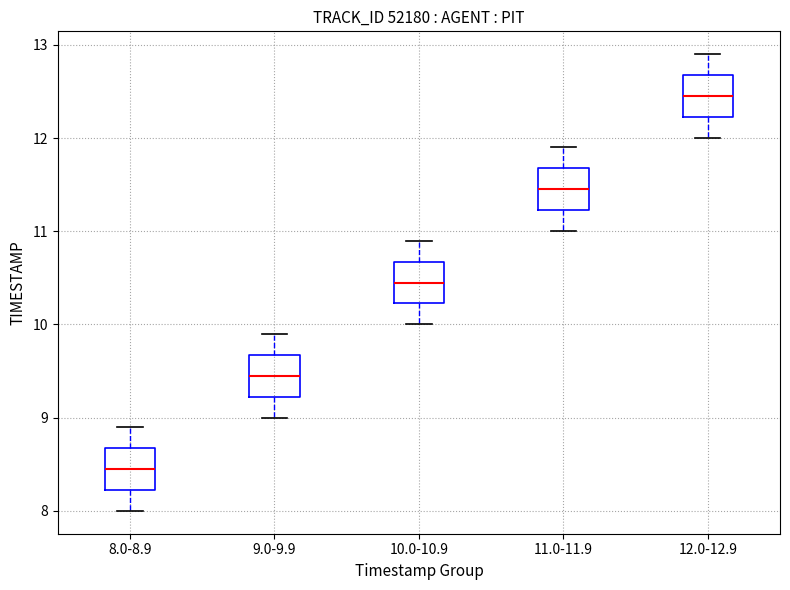

Which box has the highest median line?

12.0-12.9